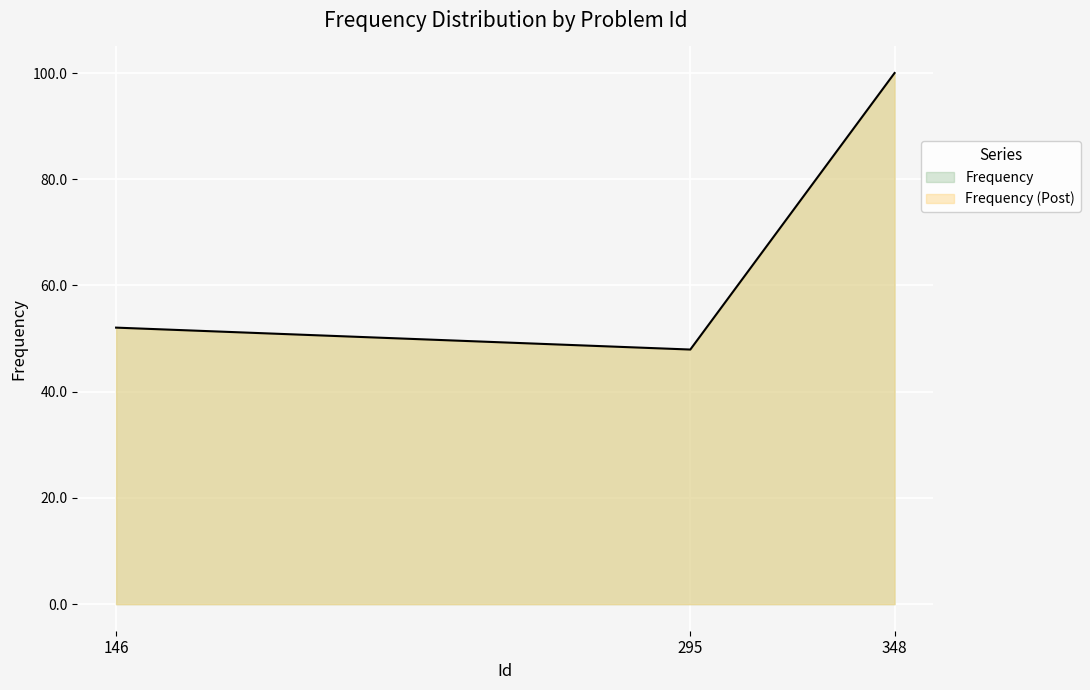

What is the greatest value displayed?

100.0